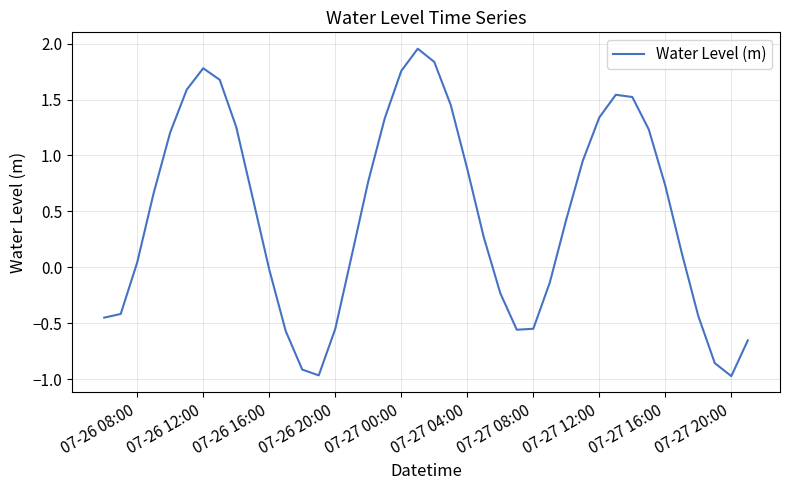

True or false: there are more than 1 points higher than both neighbors.

True